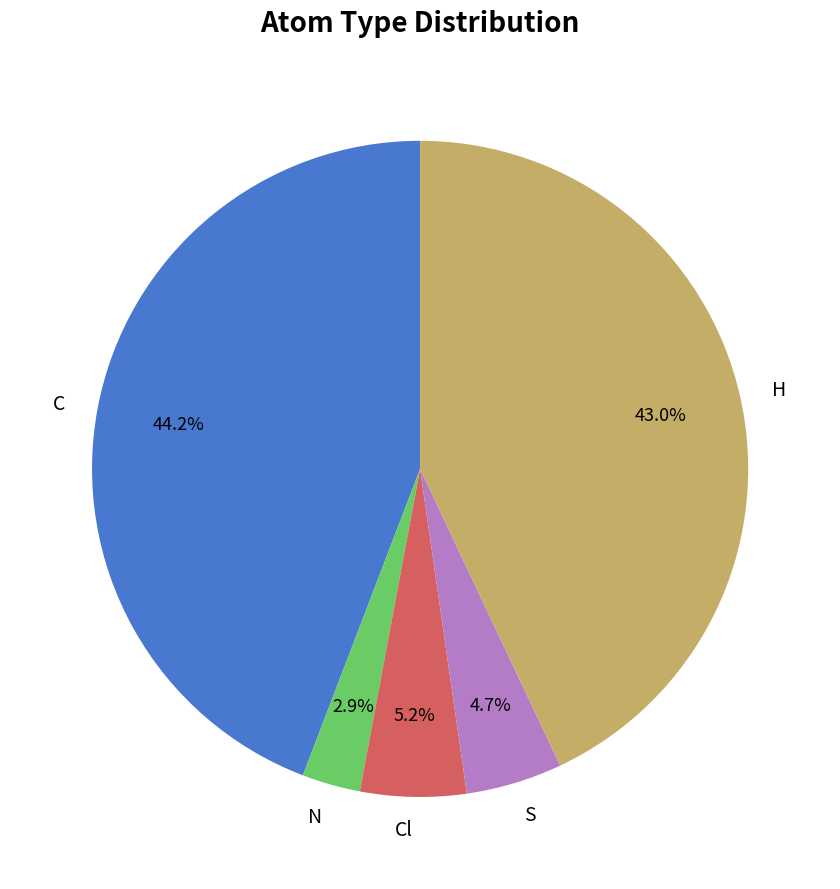

What is the ratio of the value at H to the value at C?

1.0